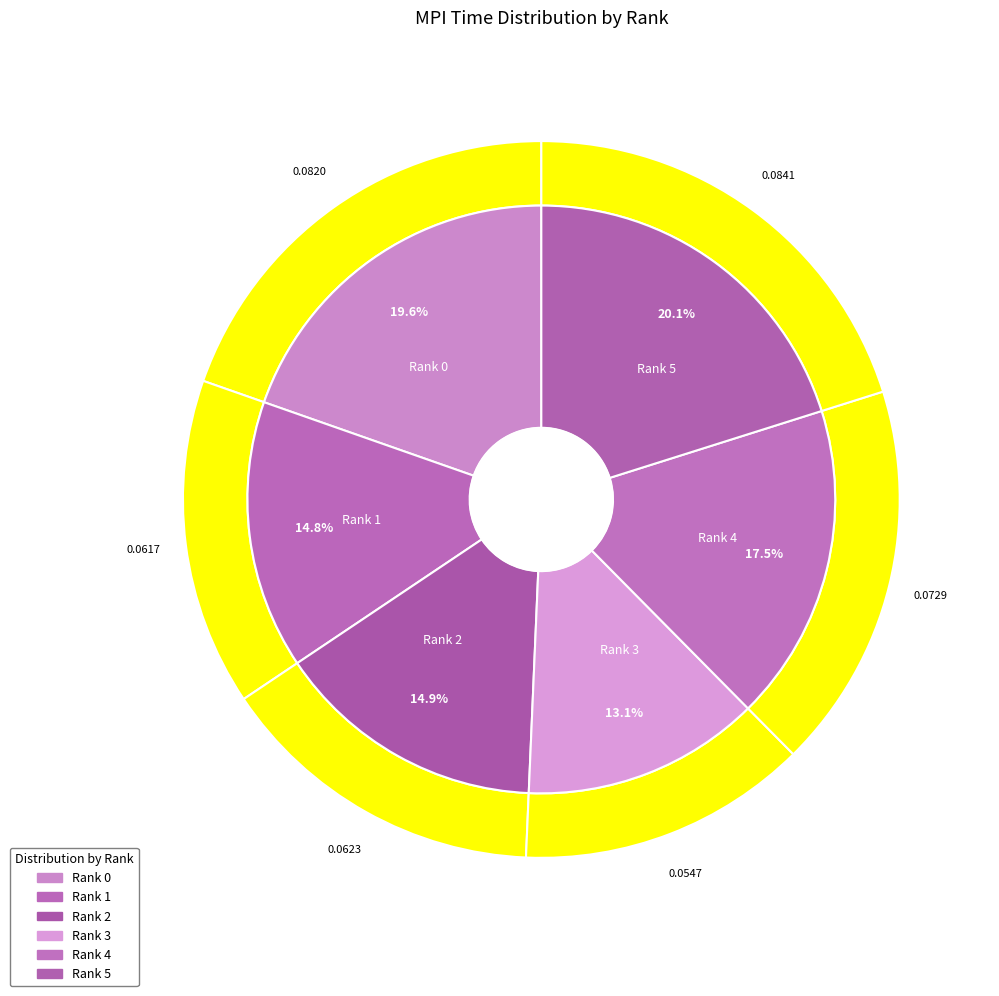

How many slices are in this pie chart?

6